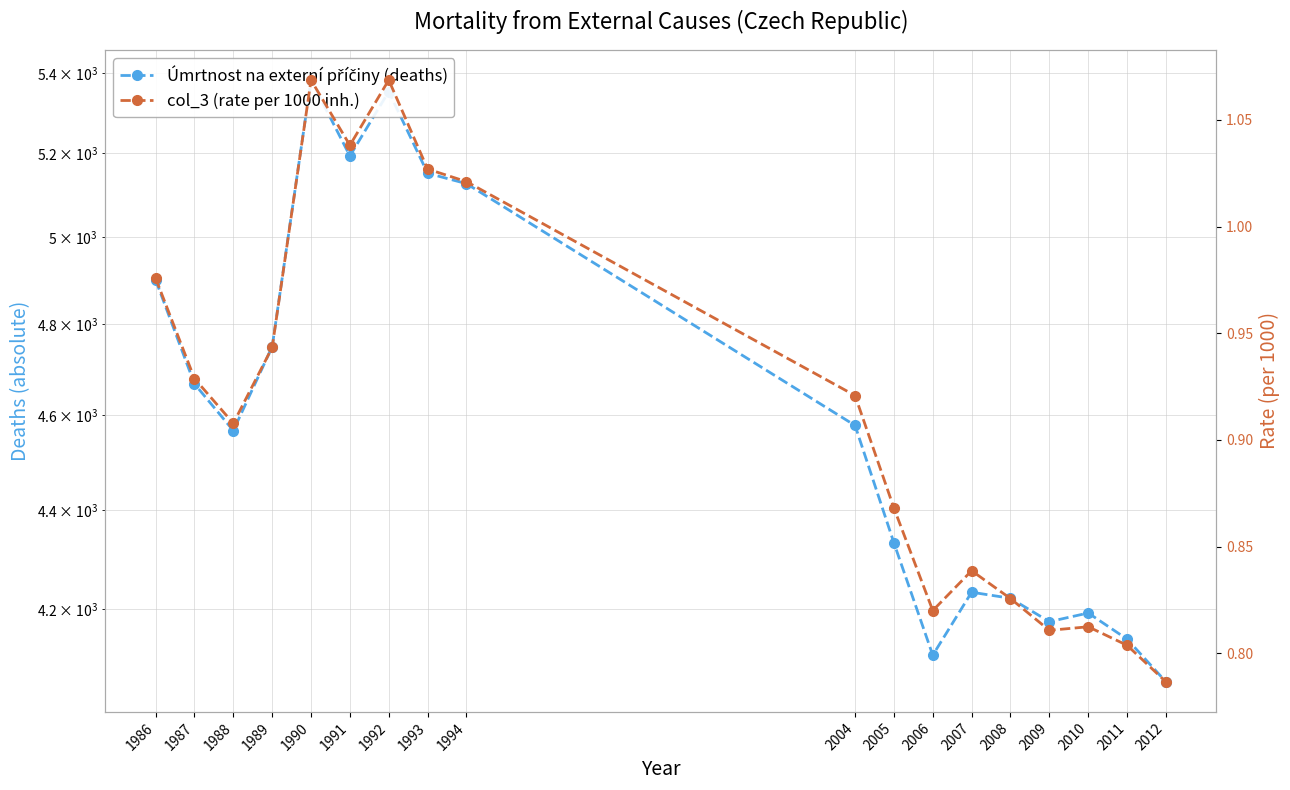

At how many categories does at least one series exceed 1418?

18